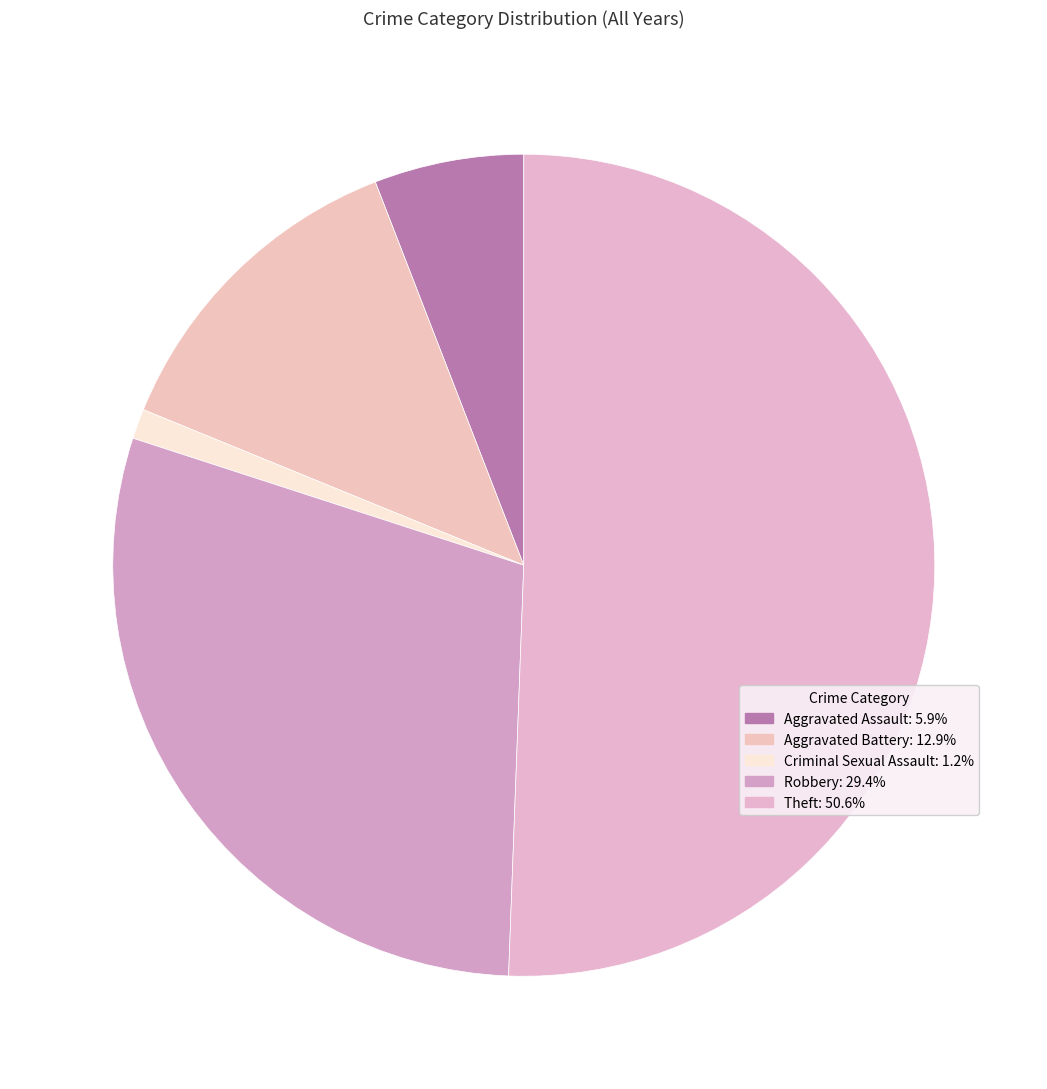

How many slices are in this pie chart?

5